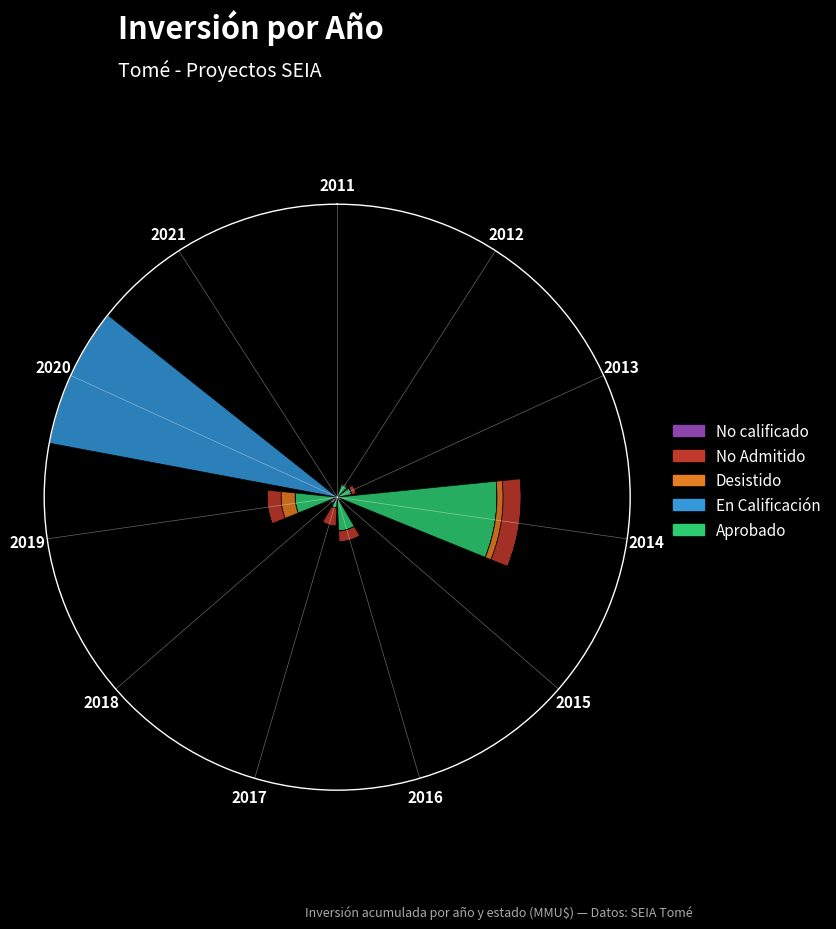

What are all the series names shown in the legend?

No calificado, No Admitido, Desistido, En Calificación, Aprobado